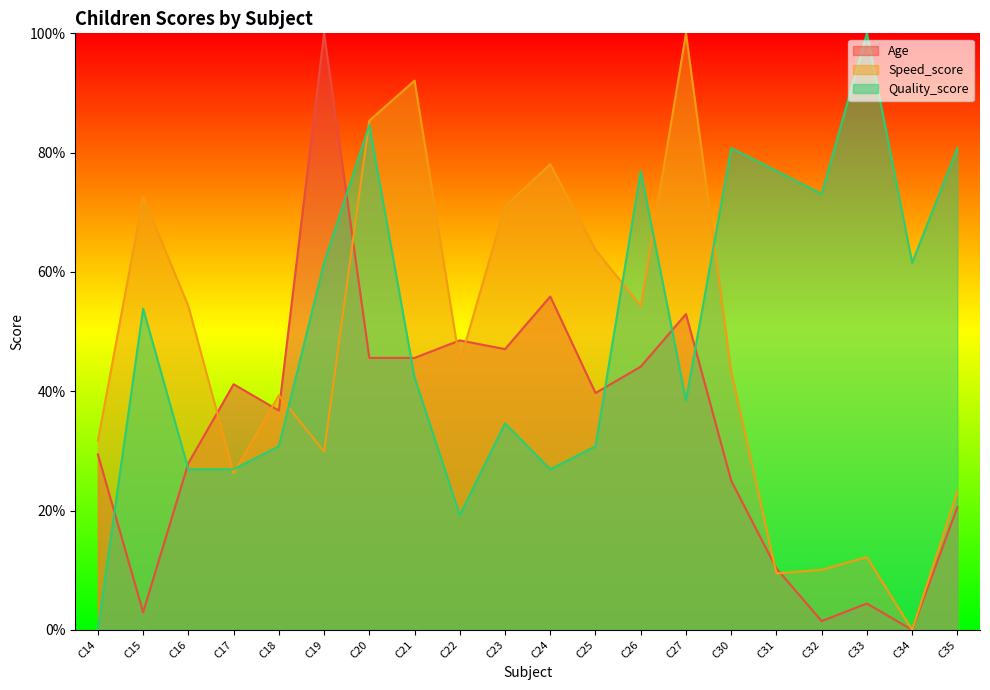

What are all the series names shown in the legend?

Age, Speed_score, Quality_score